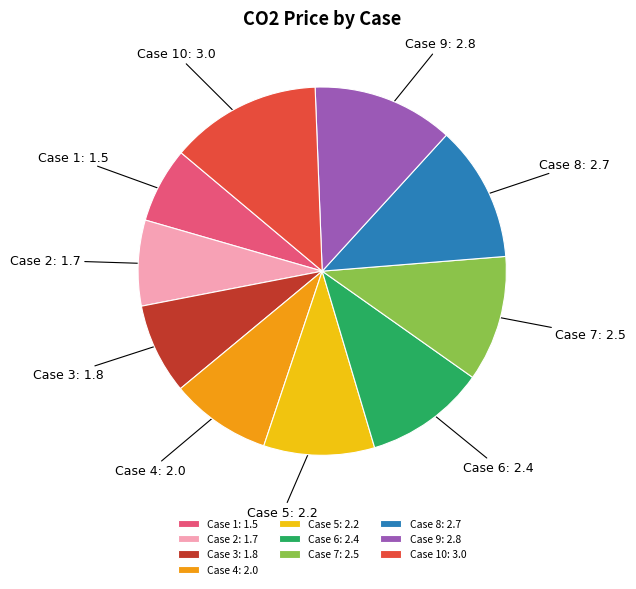

True or false: Case 6: 2.4 accounts for 11% of the total.

True